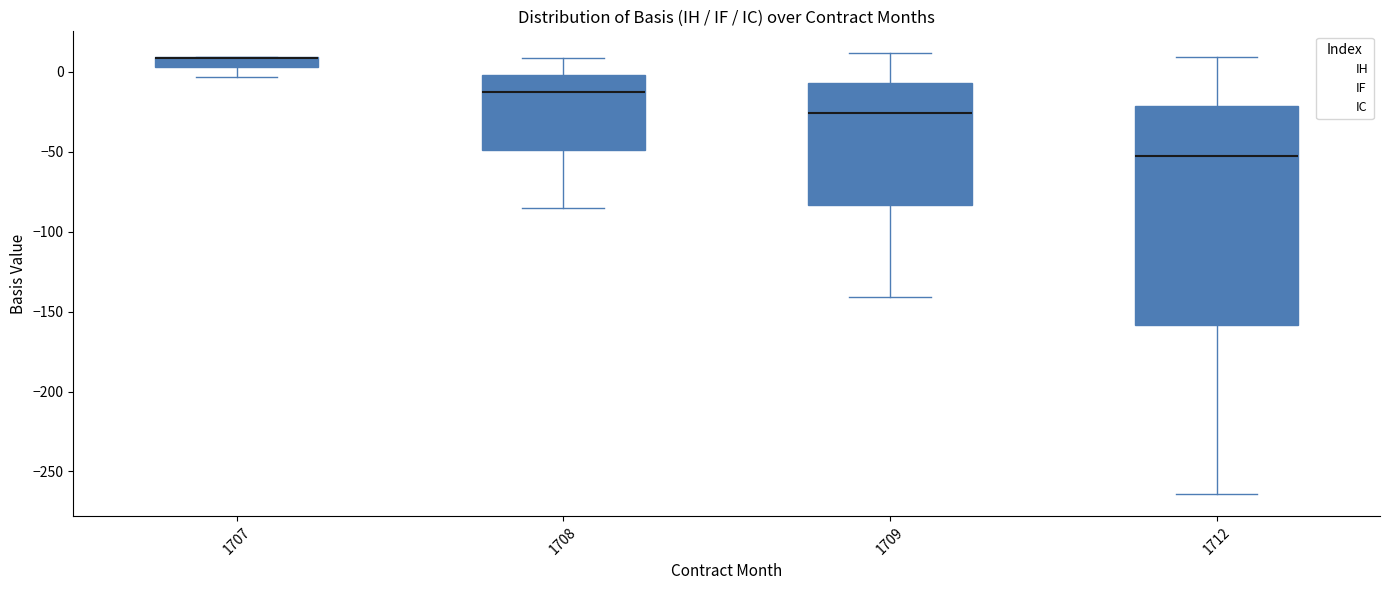

Where is the lower edge of the box at x = 1712 on the y-axis? The values are not printed on the chart, so give them approximately, as read against the axis.

-160